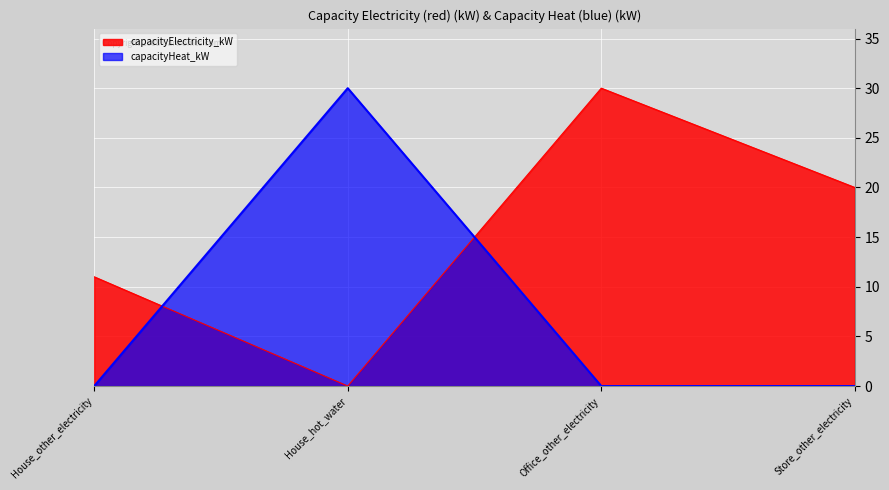

How many times do capacityHeat_kW and capacityElectricity_kW cross each other?

2